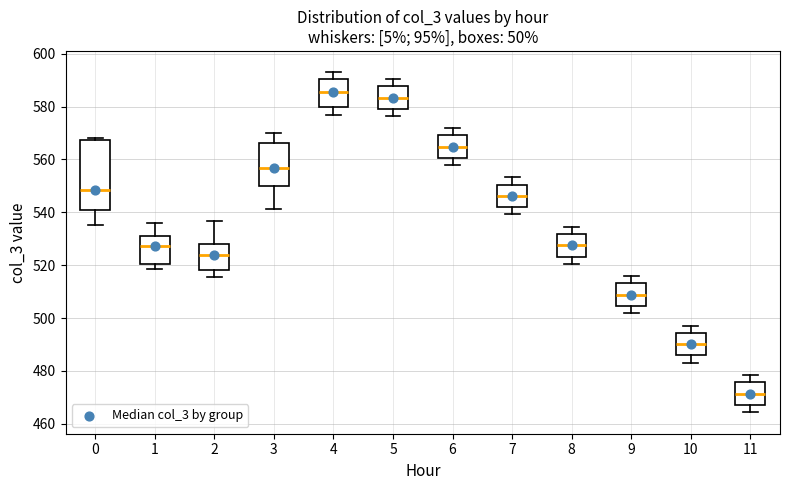

Where does the median line of the box at x = 2 sit on the y-axis? The values are not printed on the chart, so give them approximately, as read against the axis.

524